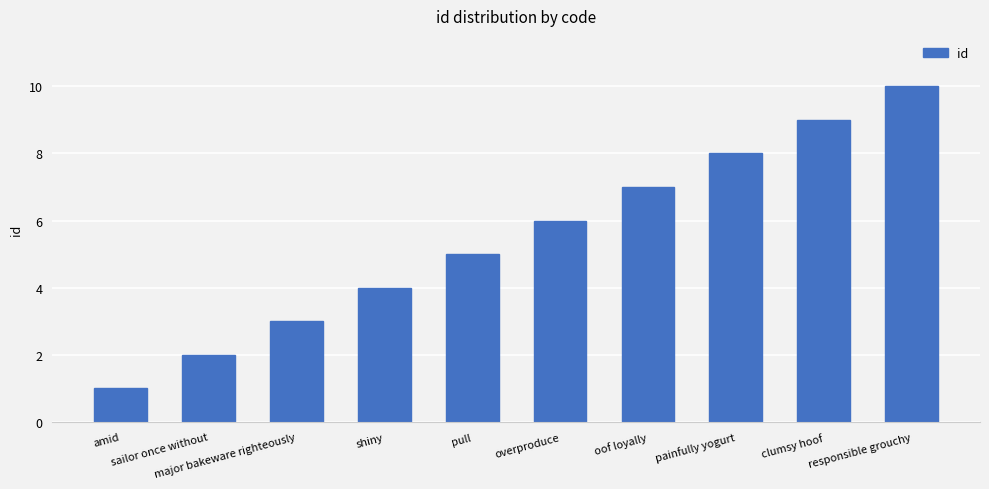

What position from the left is painfully yogurt?

8